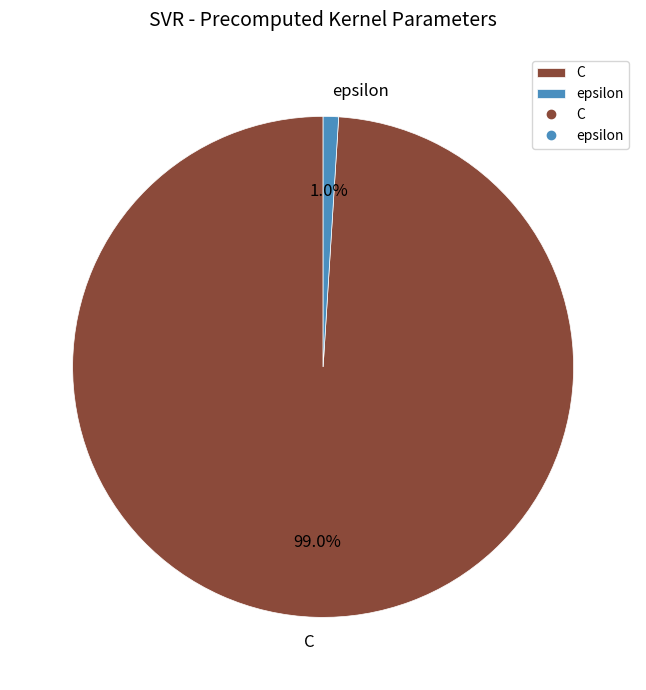

To the nearest percent, what portion does C represent?

99%